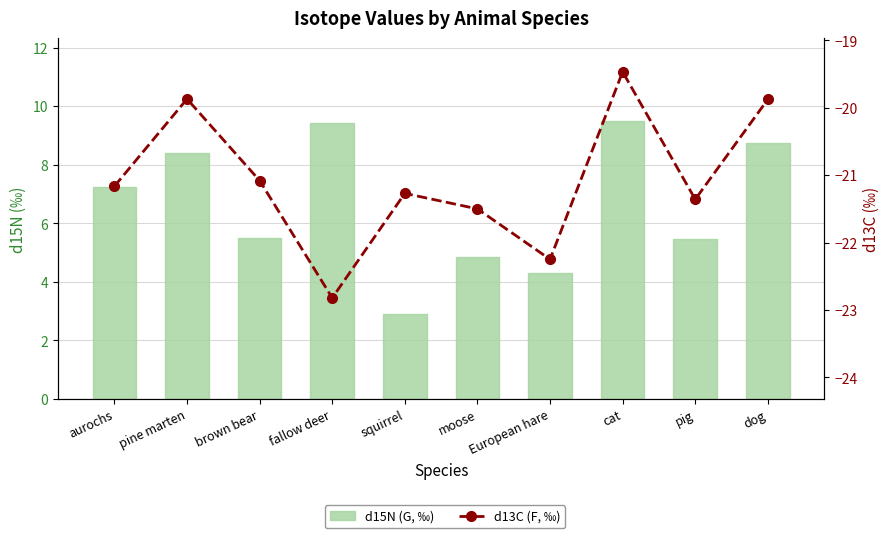

What is the value of the d15N (G, ‰) bar at the 6th from the left?

4.9